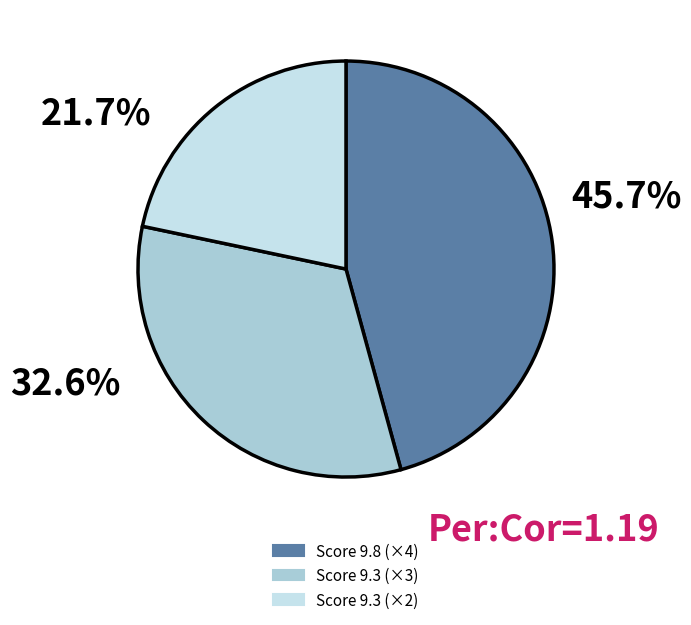

Does any single category account for the majority?

No